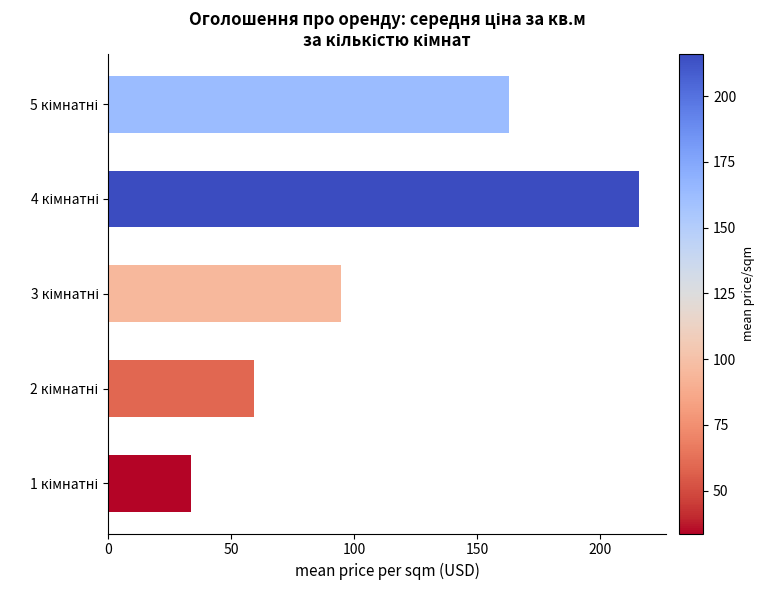

What is the difference between the maximum and minimum values?

182.3